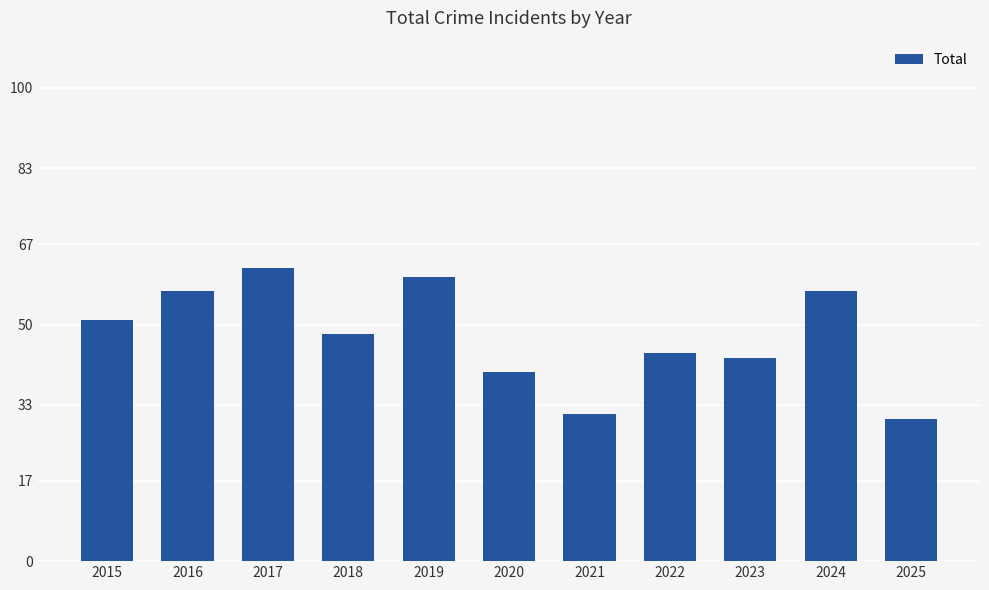

What is the difference between the second highest and minimum values?

30